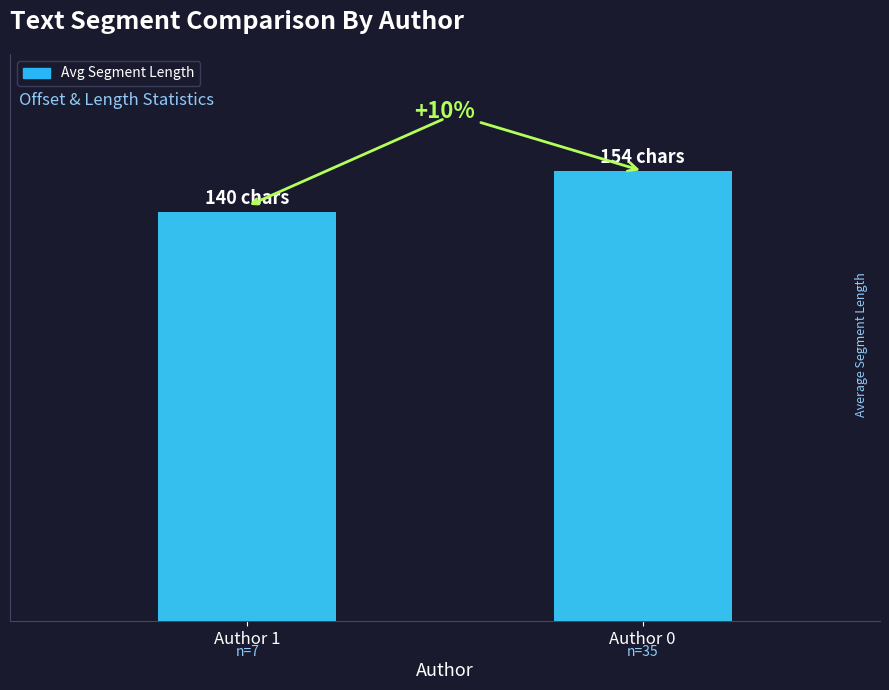

The chart shows a value of 262 at Author 0. True or false?

False